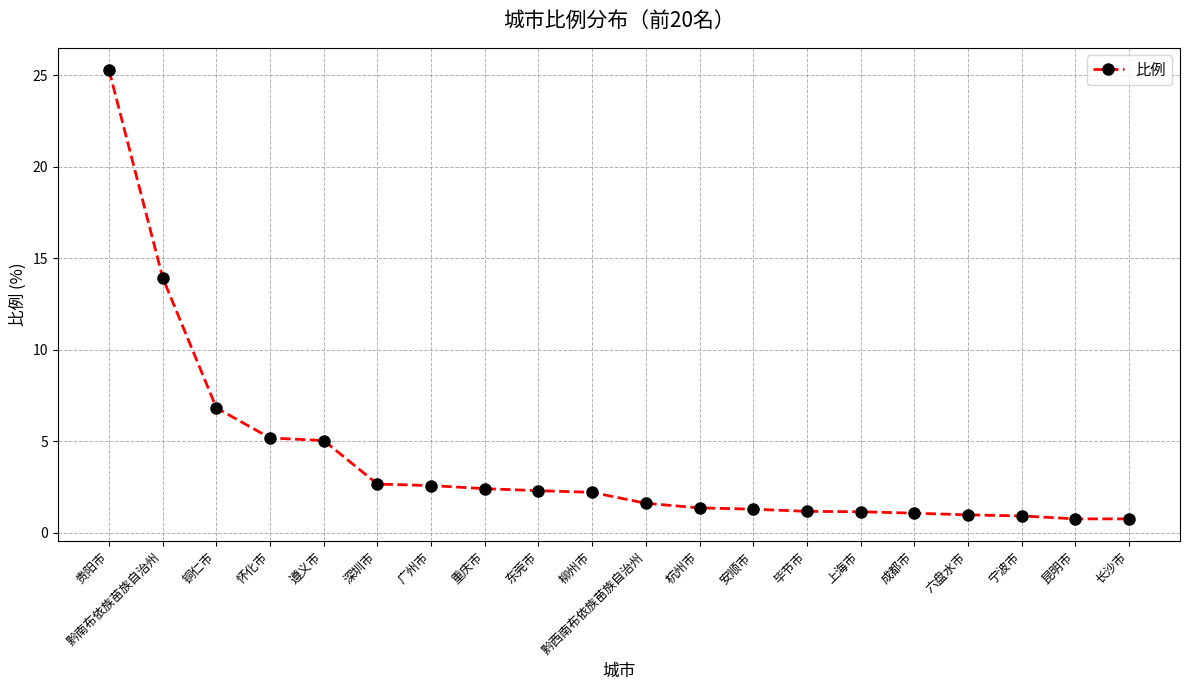

What position from the left is 怀化市?

4